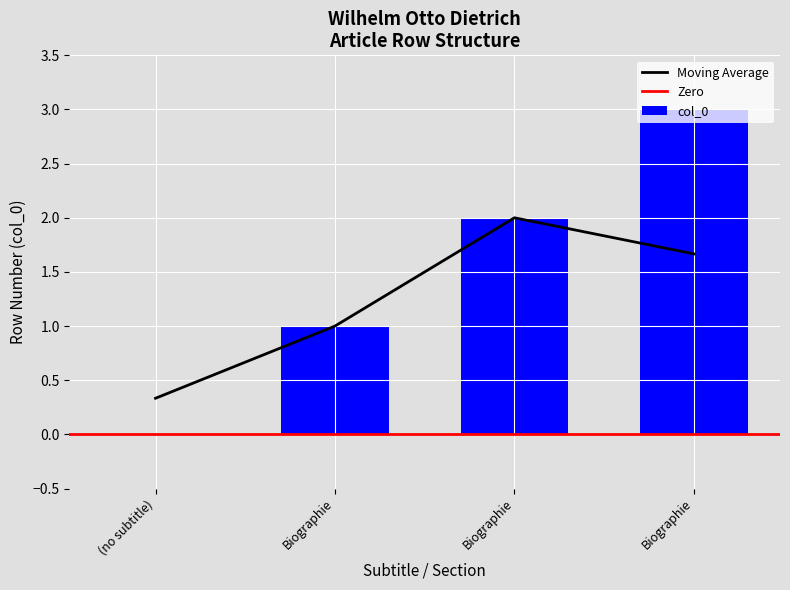

What is the value of the 2nd bar from the left?

1